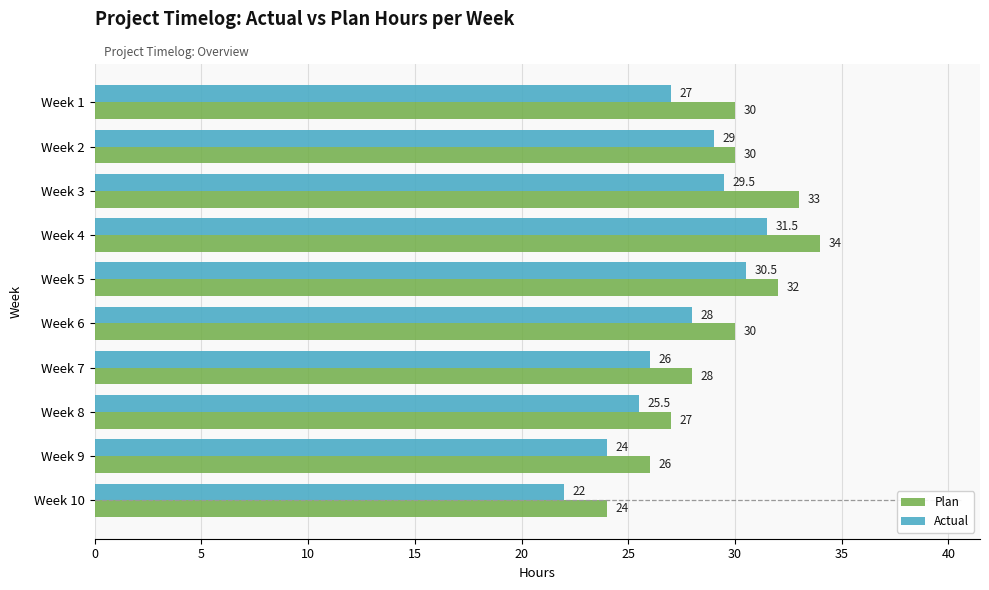

What value does the Actual series have at Week 1?

27.0